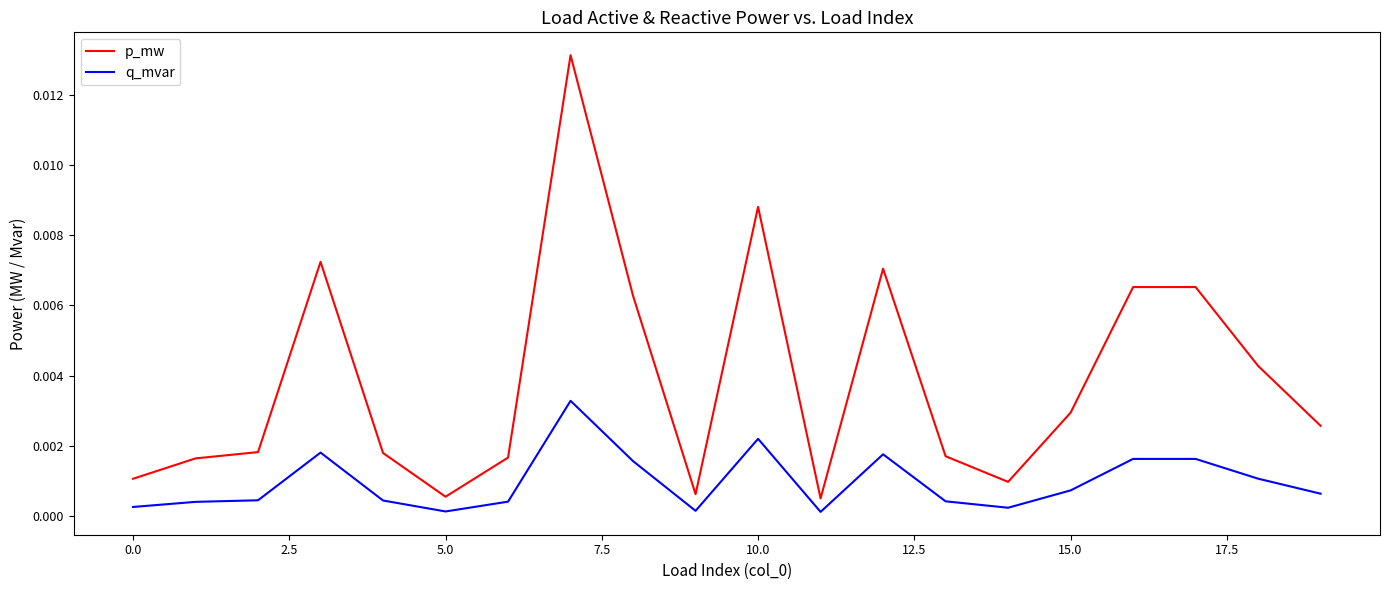

Rank the series by their maximum value, from highest to lowest.

p_mw, q_mvar